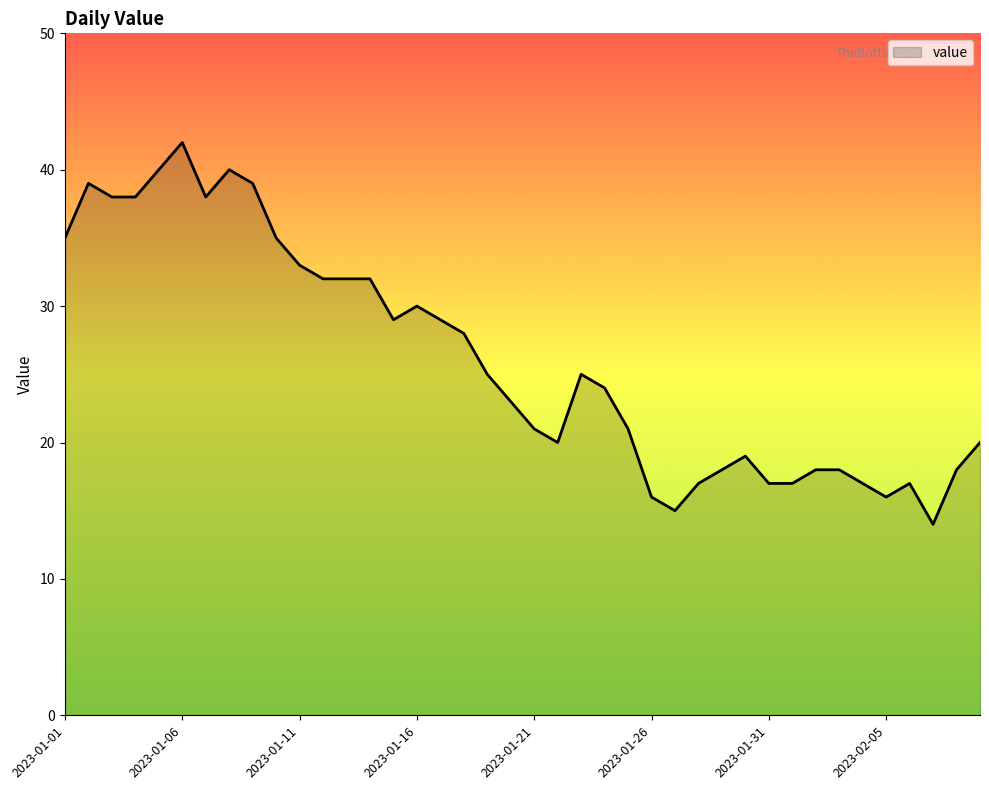

Does the chart display data point markers on the line(s)?

No